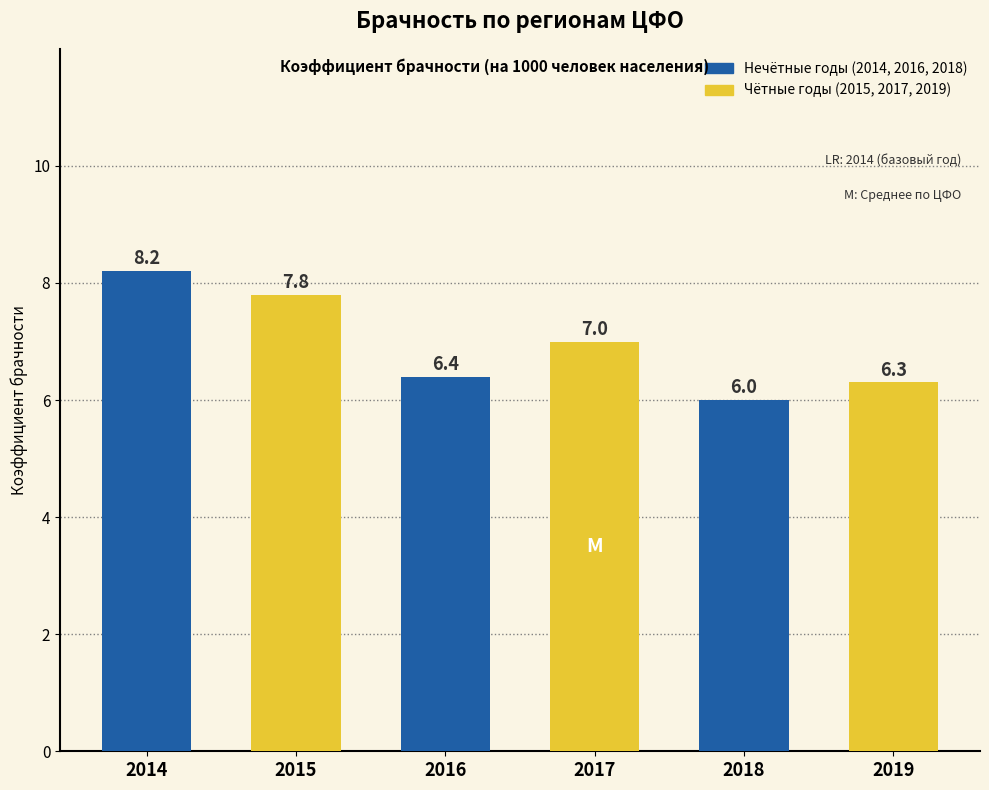

What is the minimum value shown in the chart?

6.0